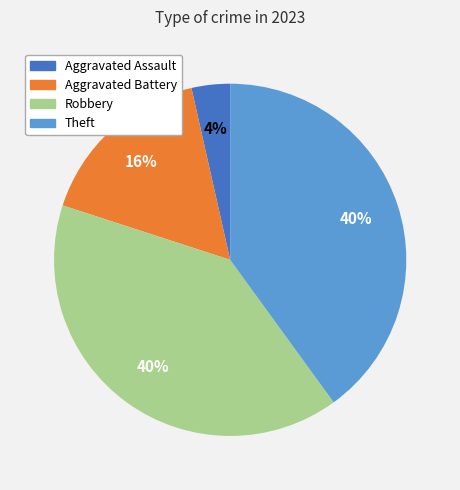

Is it true that Aggravated Battery is 11% of the pie?

False